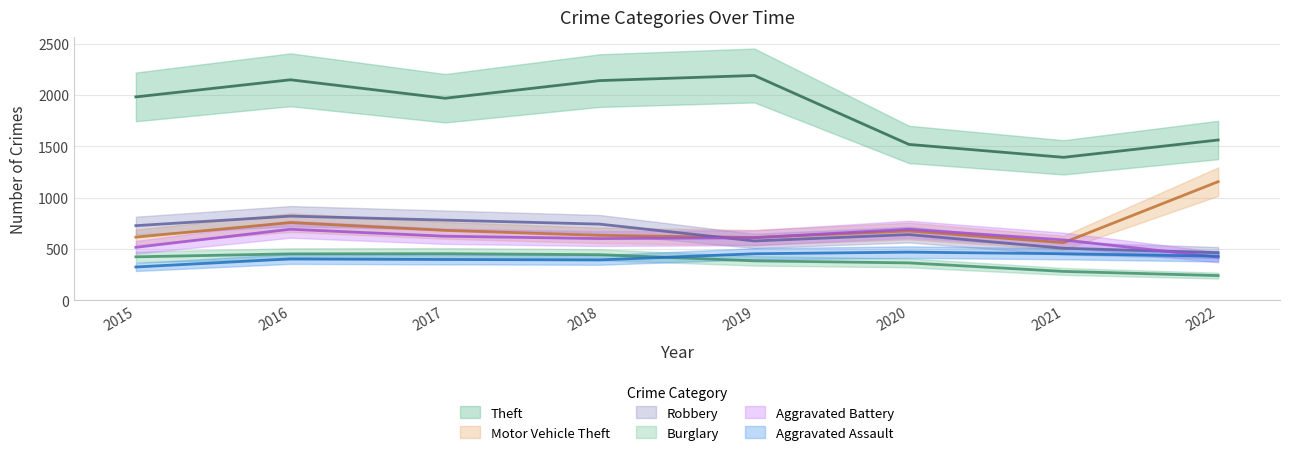

Is it true that Aggravated Assault equals 568 at 2017?

False